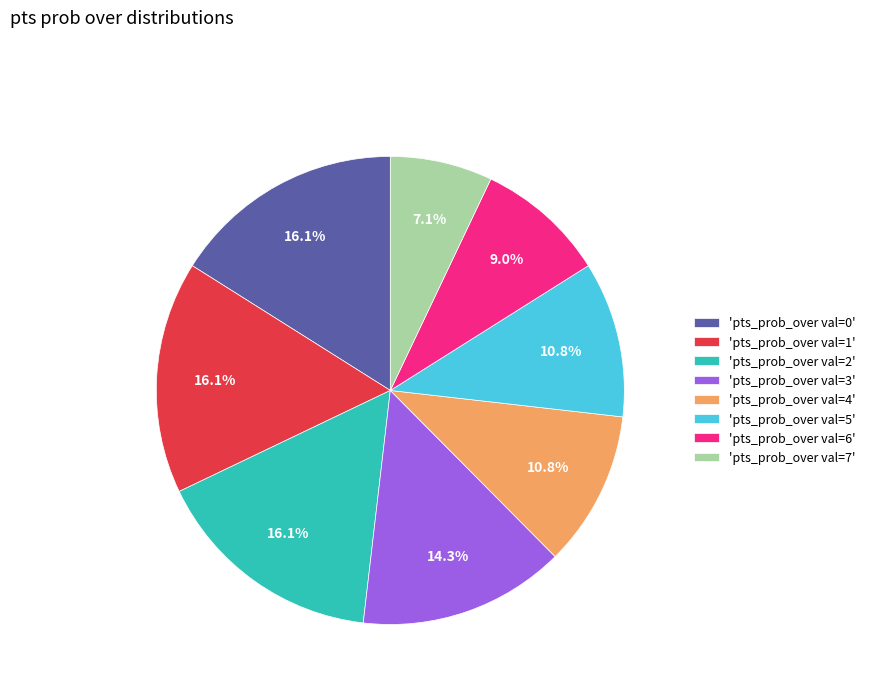

Combined, what portion of the pie is 'pts_prob_over val=2' and 'pts_prob_over val=6'?

25.0%